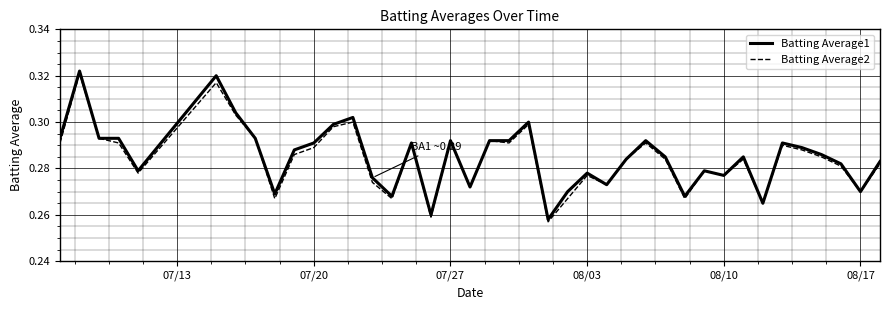

The value of Batting Average1 at 07/20 is 0.5. True or false?

False